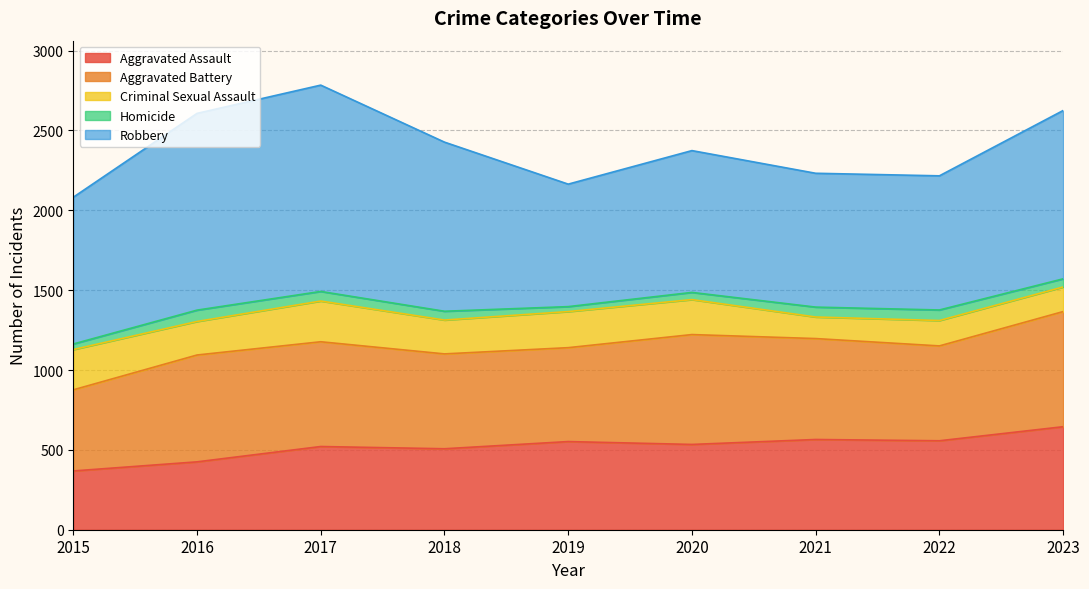

True or false: Aggravated Assault and Robbery intersect in this chart.

False